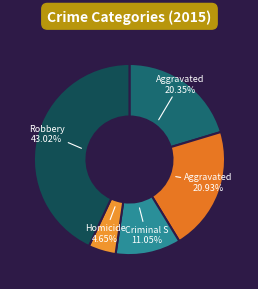

Rank the categories by value from highest to lowest.

Robbery, Aggravated Battery, Aggravated Assault, Criminal Sexual Assault, Homicide